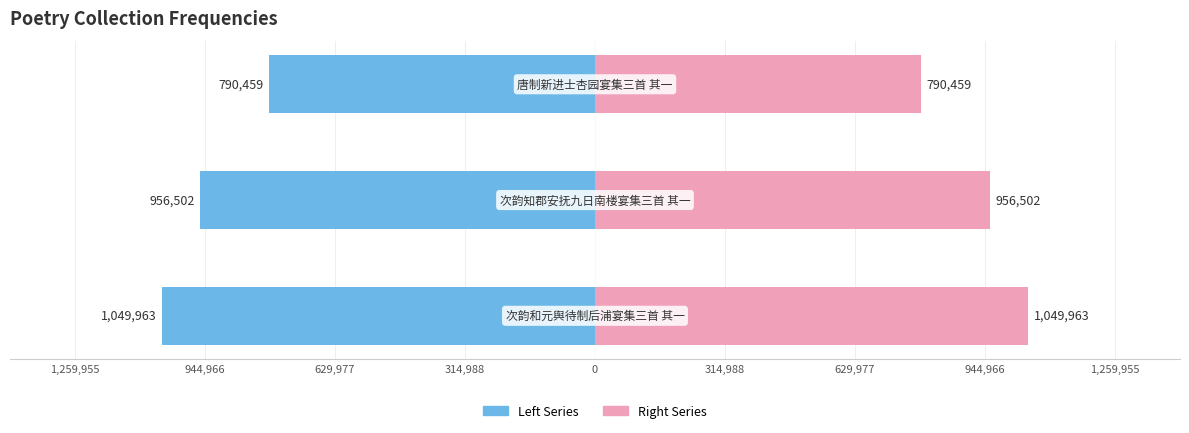

Which series has the largest range (max minus min)?

col_0 (left)